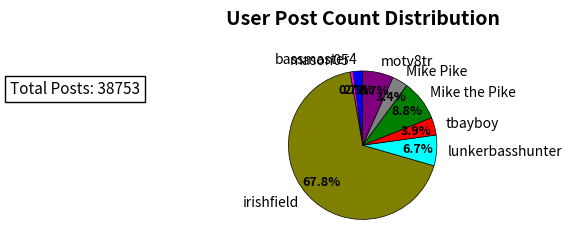

What is the smallest slice in the pie chart?

mason05